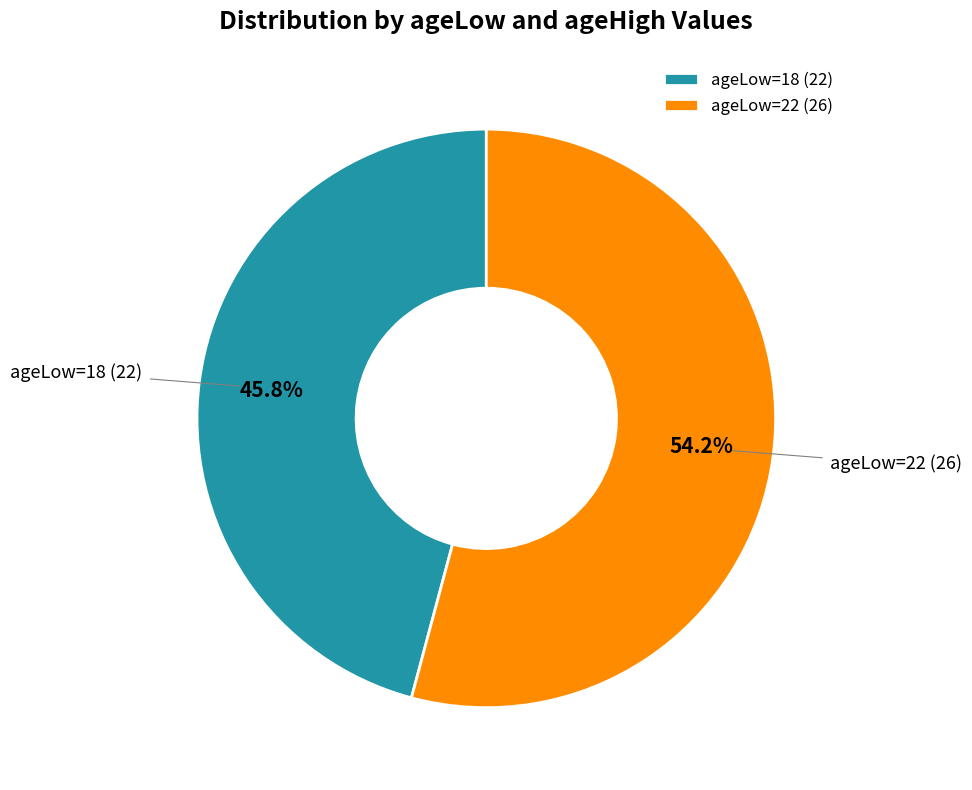

Does ageLow=22 (26) represent more than half of the total?

Yes